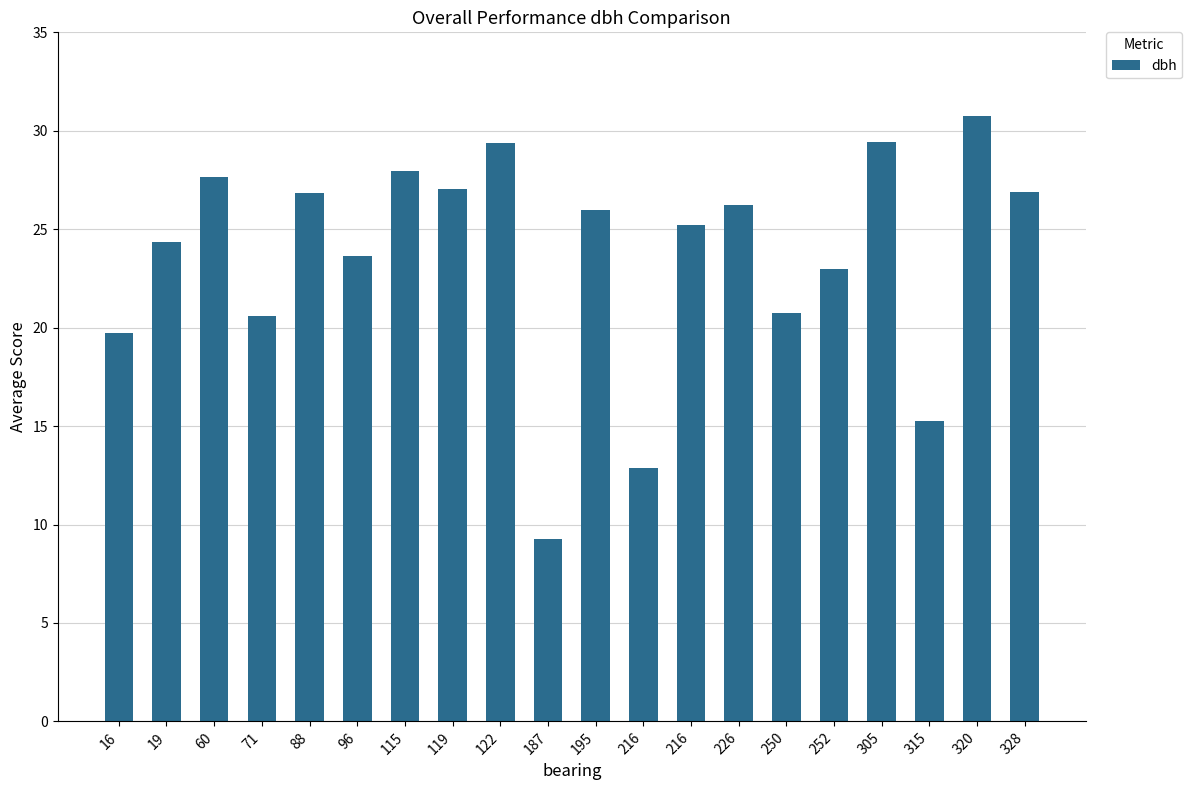

How many data points are less than 26?

10